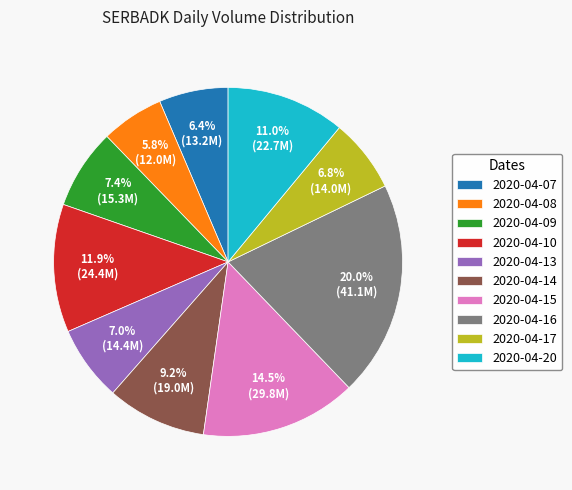

Which slice is the largest?

2020-04-16